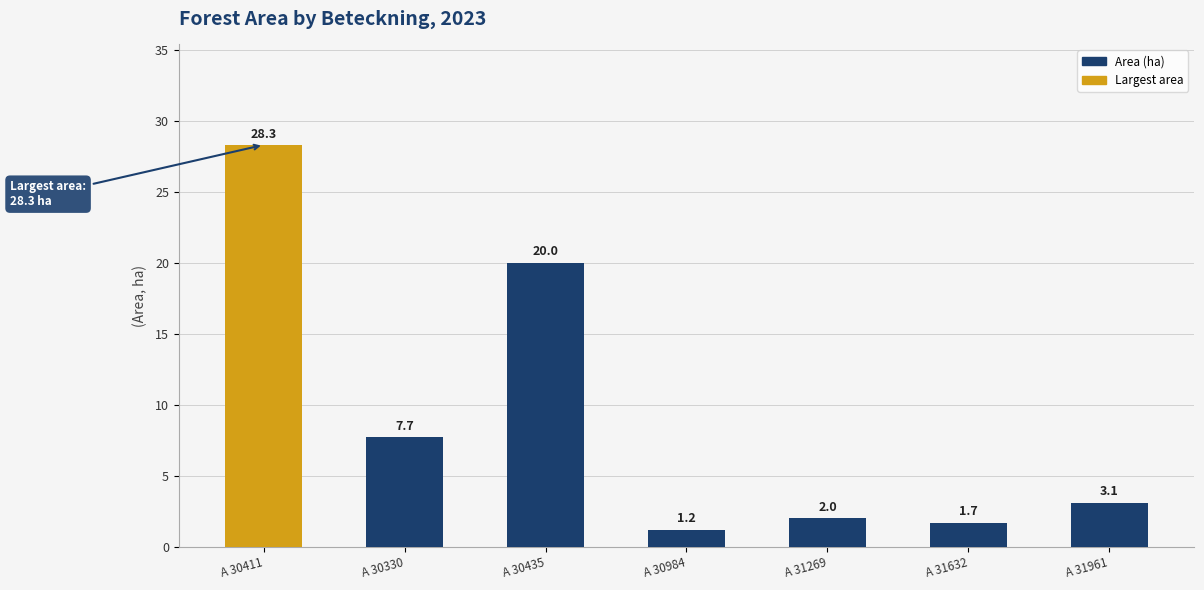

At which label is the value closest to 14?

A 30435